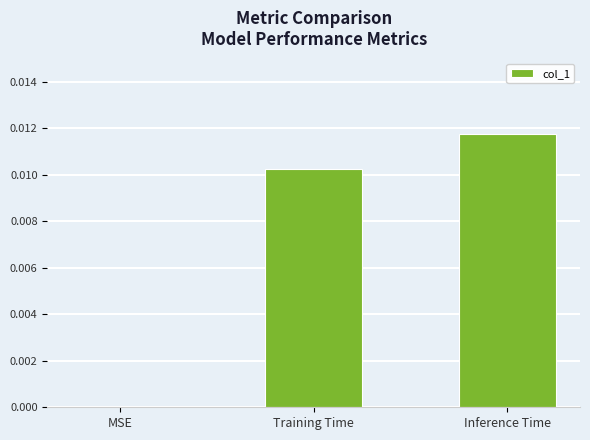

True or false: the data shows 0.0 at MSE.

True